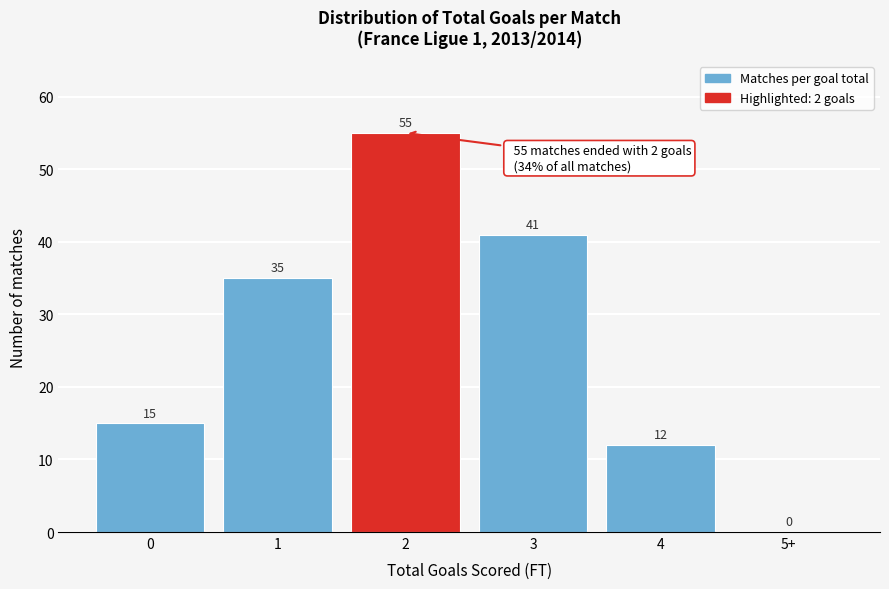

Reading left to right, list all the values displayed in this chart.

0=15	1=35	2=55	3=41	4=12	5+=0